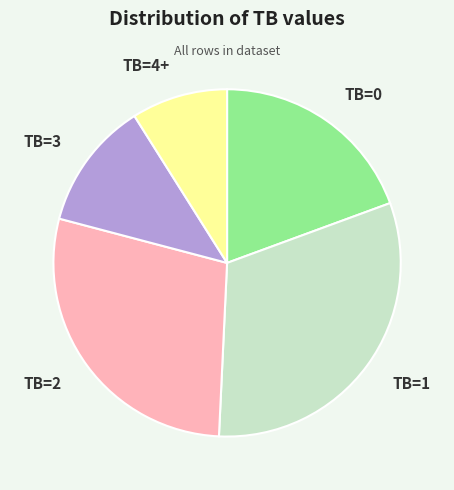

Is the sum of TB=2 and TB=4+ greater than half?

No